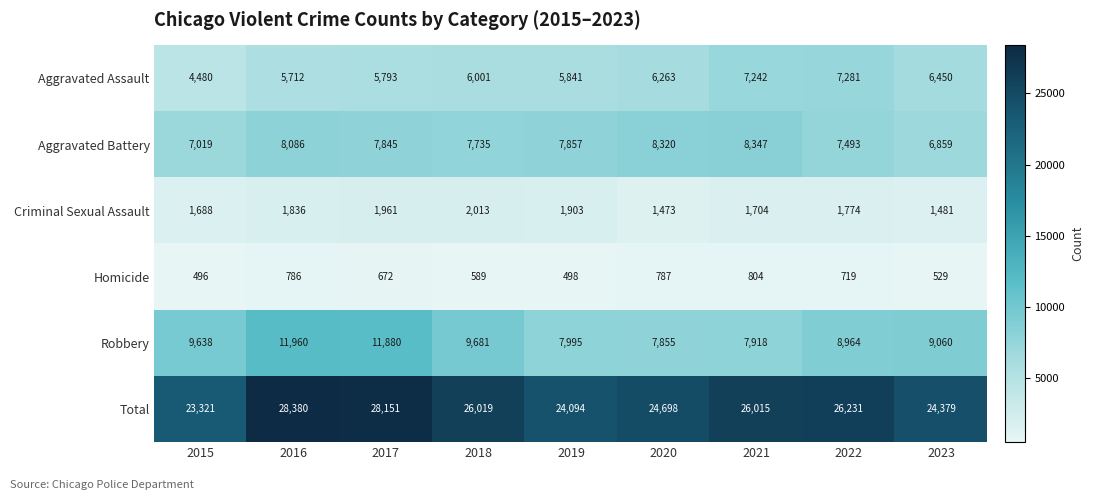

How many Aggravated Battery values are between 7493 and 8086?

5